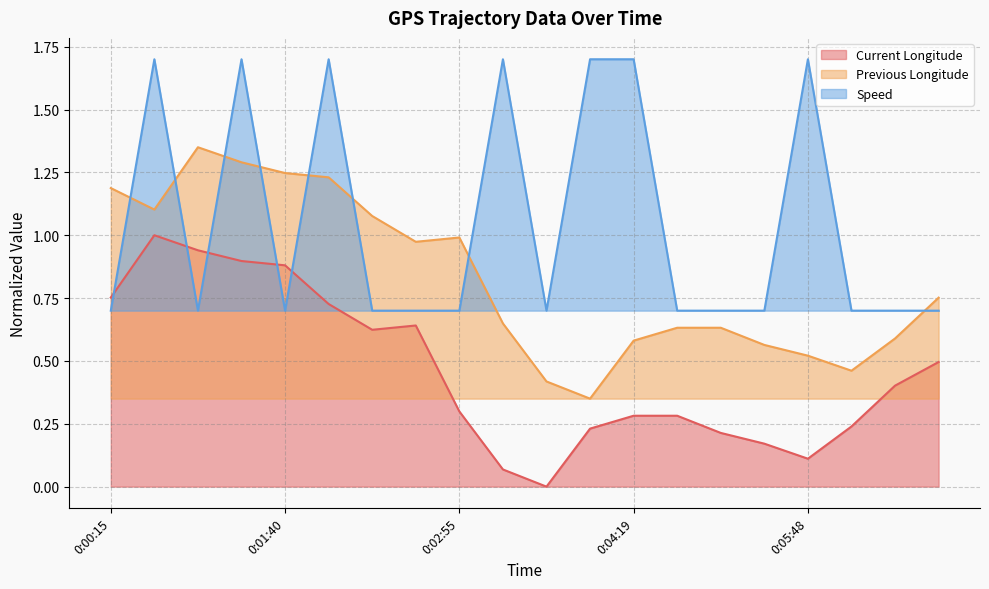

Does the chart have visible grid lines?

Yes